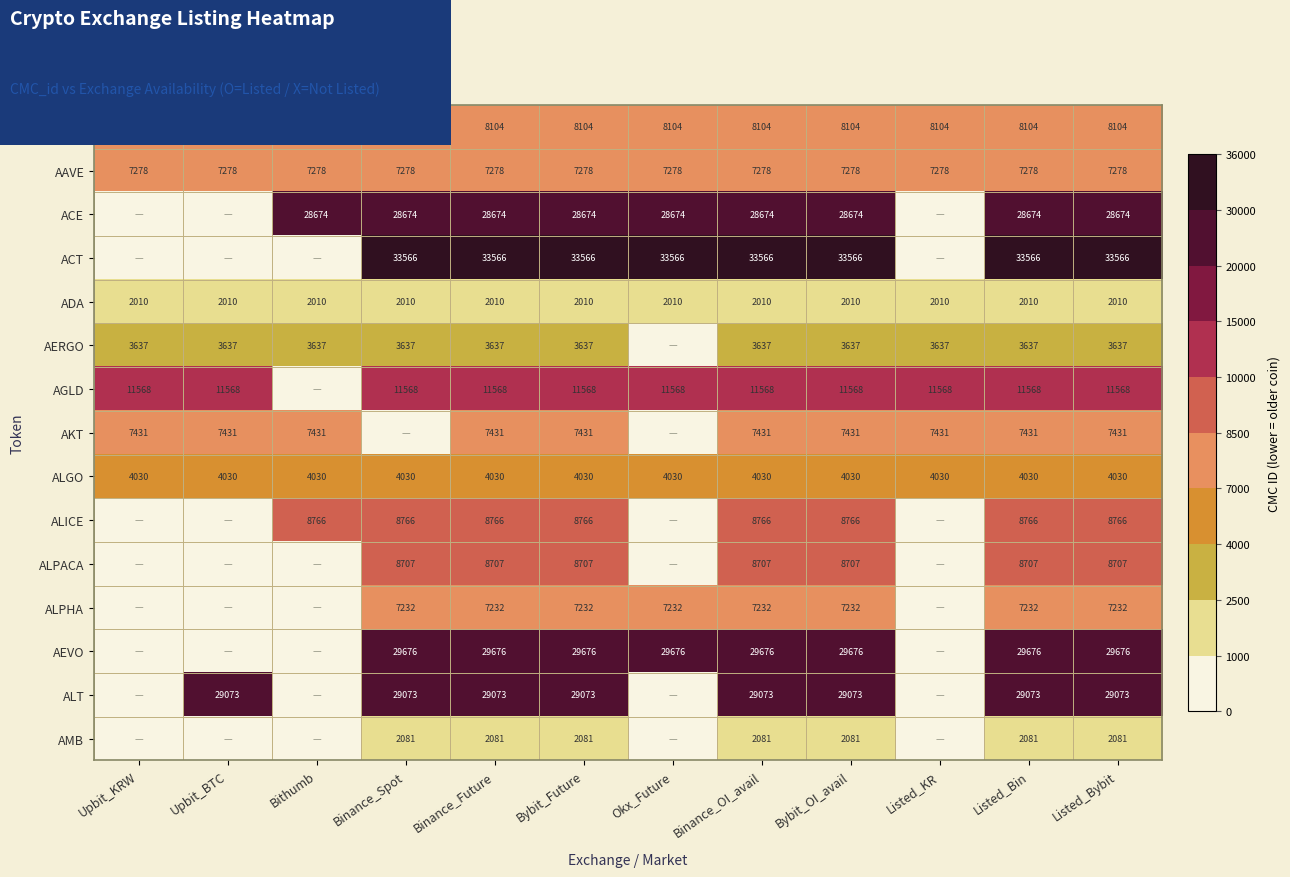

What is the sum of the AERGO values at Bybit_Future and Binance_OI_avail?

7274